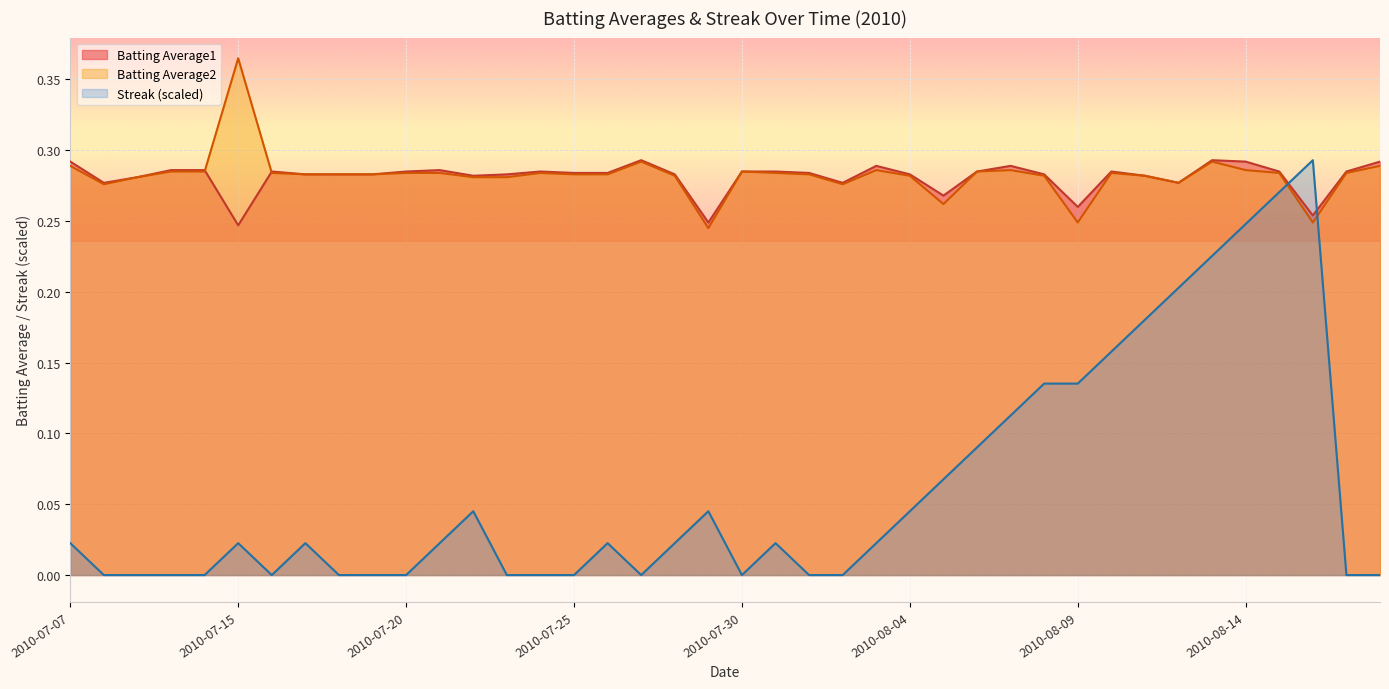

What is the value of the Batting Average1 point at the 36th from the left?

0.3